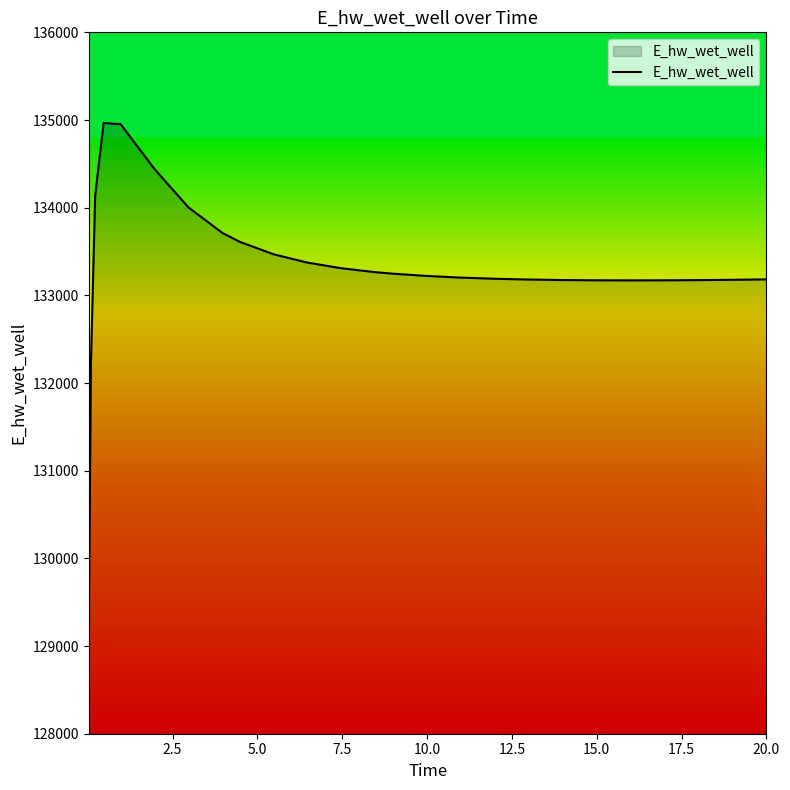

How many values exceed 133221?

13